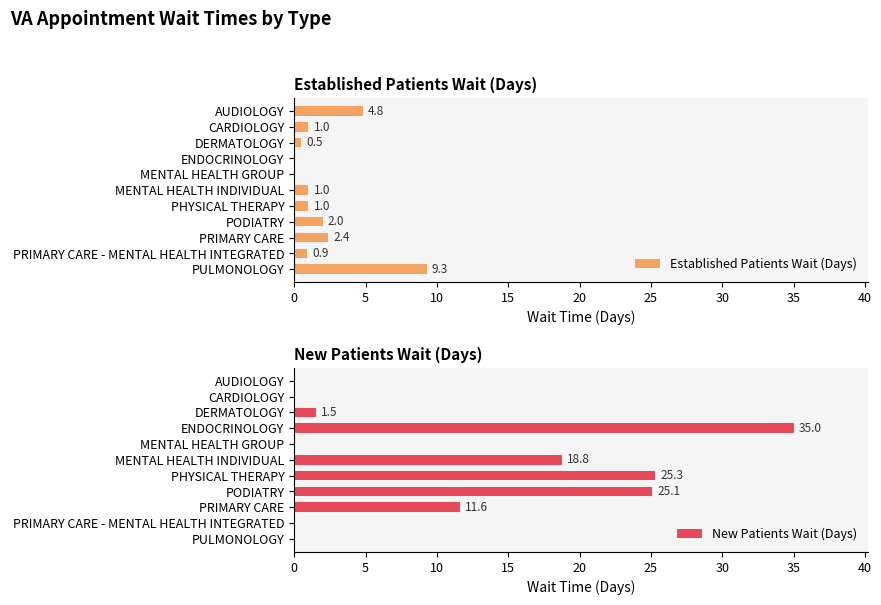

The value of Established Patients Wait (Days) at MENTAL HEALTH INDIVIDUAL is 1.0. True or false?

True